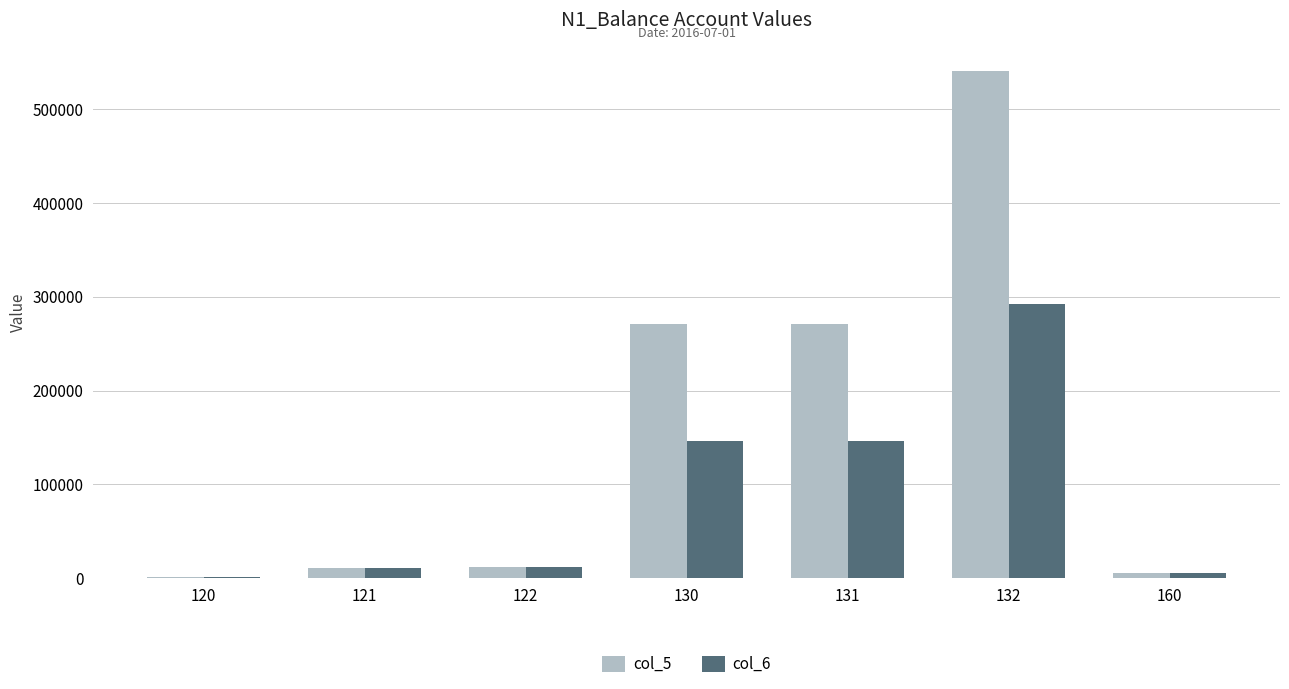

At which category is the sum across all series the highest?

132